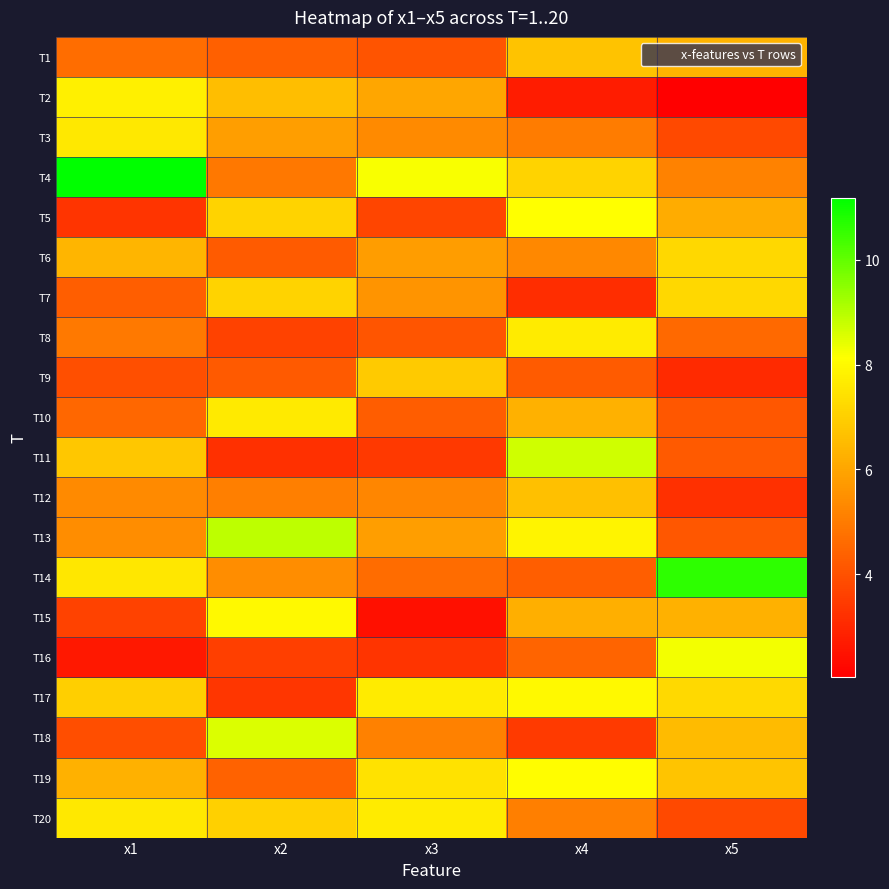

Rank the series by their maximum value, from highest to lowest.

T4, T14, T13, T11, T18, T16, T5, T19, T17, T15, T2, T20, T8, T10, T3, T7, T6, T9, T1, T12